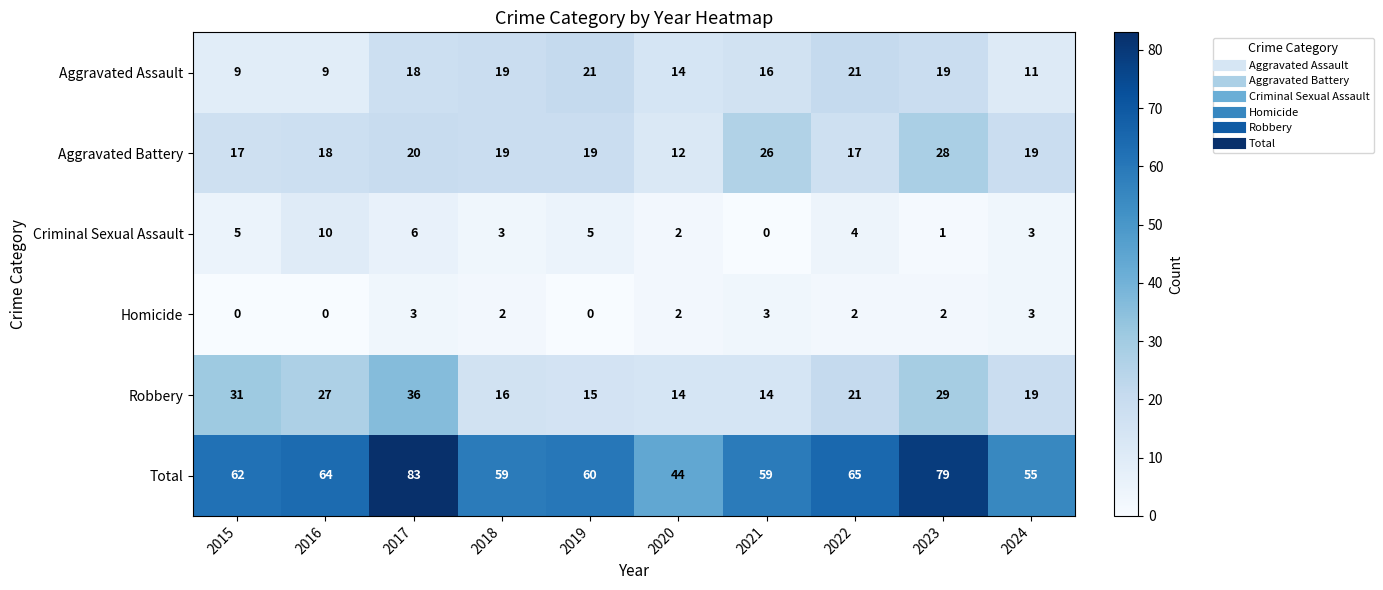

What is the difference between the second highest and minimum values in the Robbery series?

17